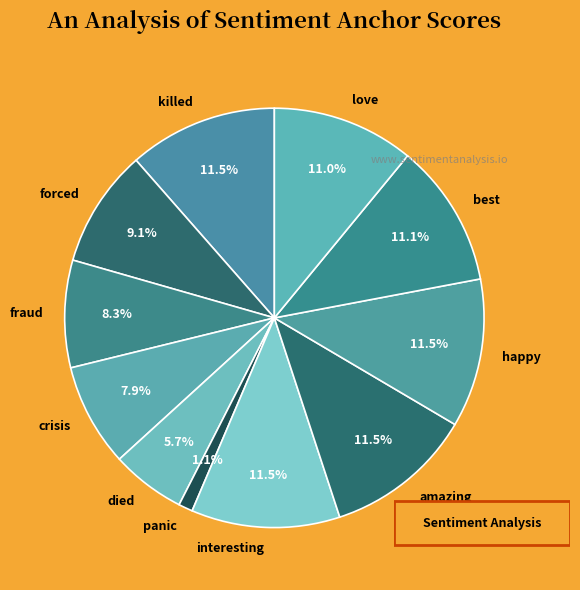

What is the total percentage of crisis and killed?

19.4%